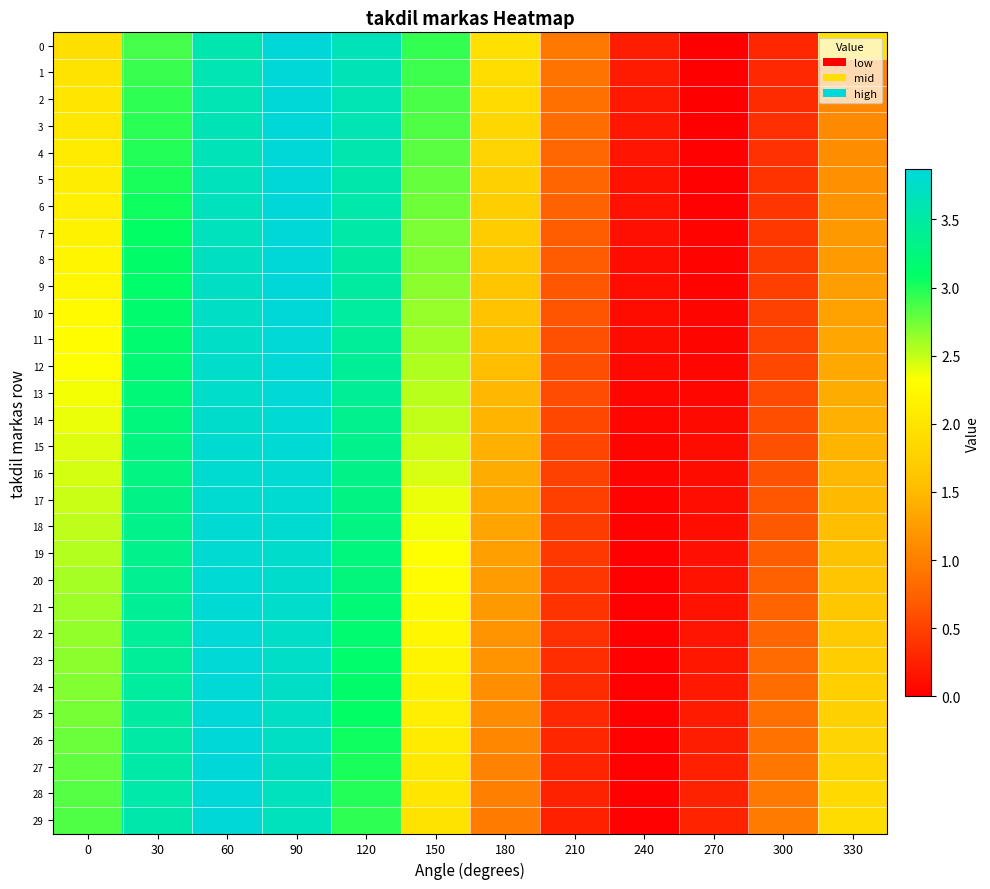

At how many categories does at least one series exceed 2?

6